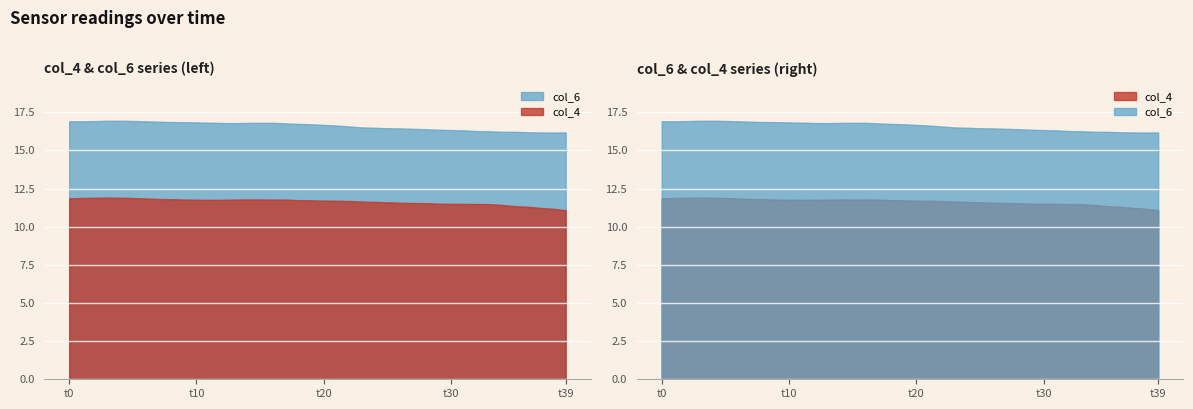

Is the value of col_6 at 25 greater than the value of col_4 at 19?

Yes